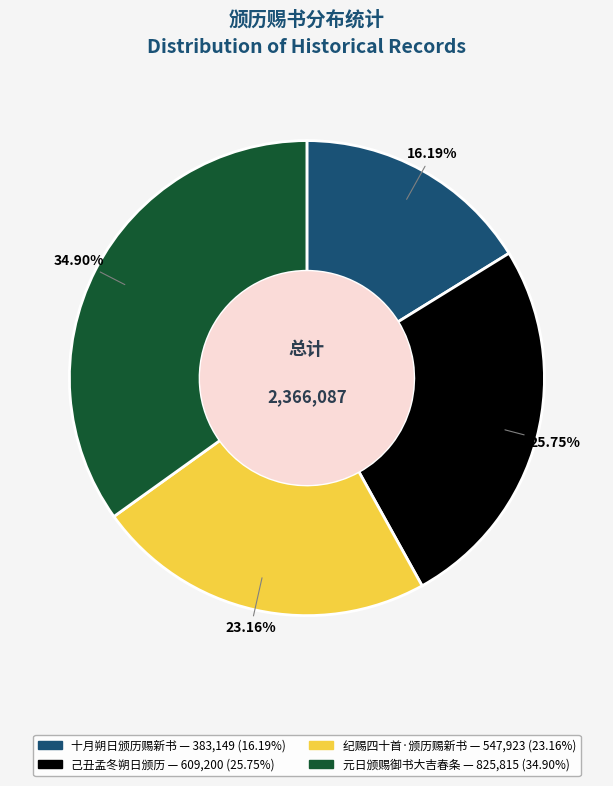

Is there any slice that represents more than half of the pie?

No